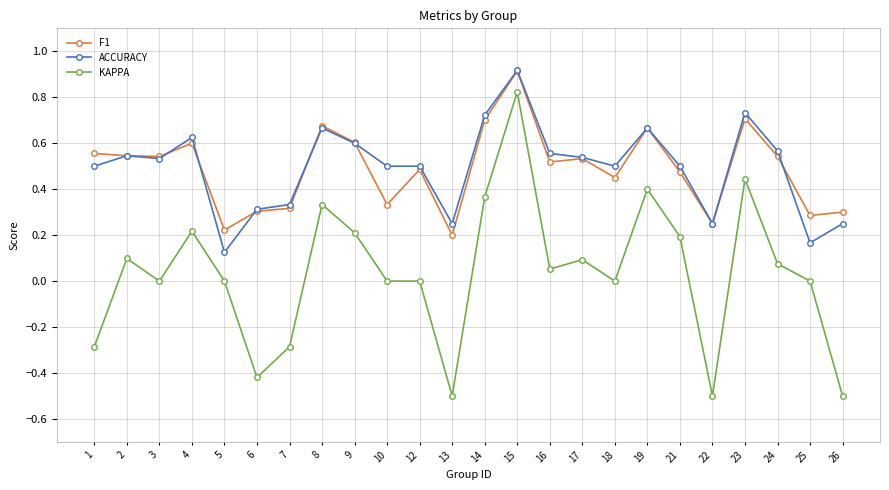

What is the maximum value shown in the chart?

0.9